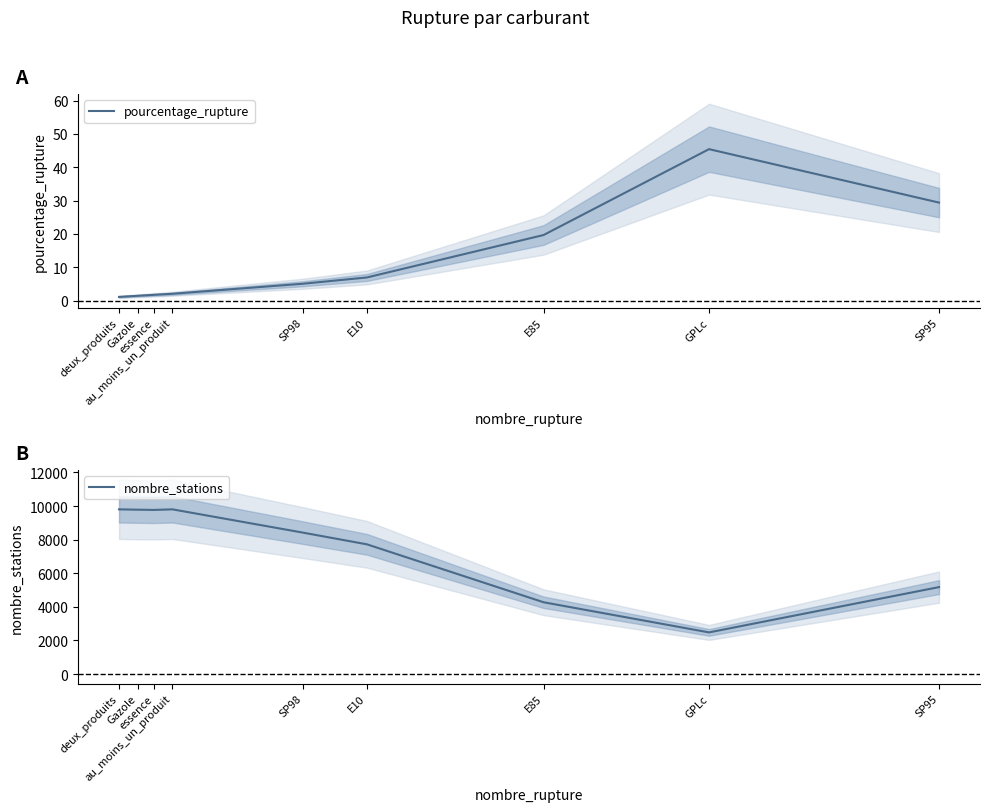

How many interior local valleys does the nombre_stations series have?

2